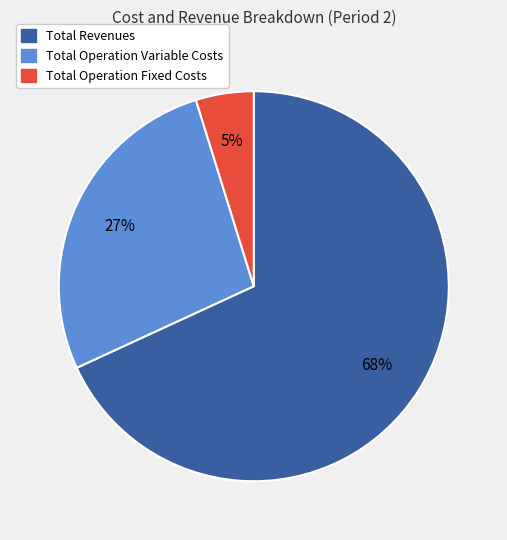

Is there any slice that represents more than half of the pie?

Yes